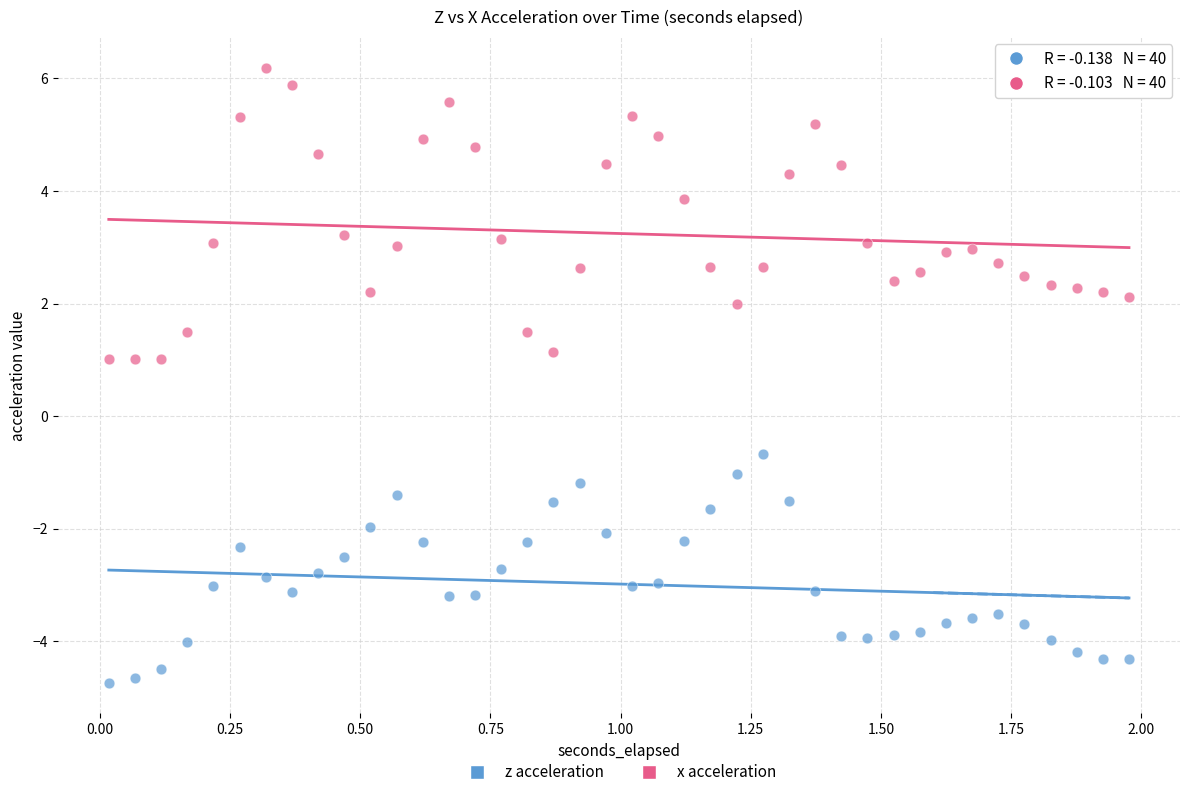

Which series contains the lowest Y value?

z acceleration